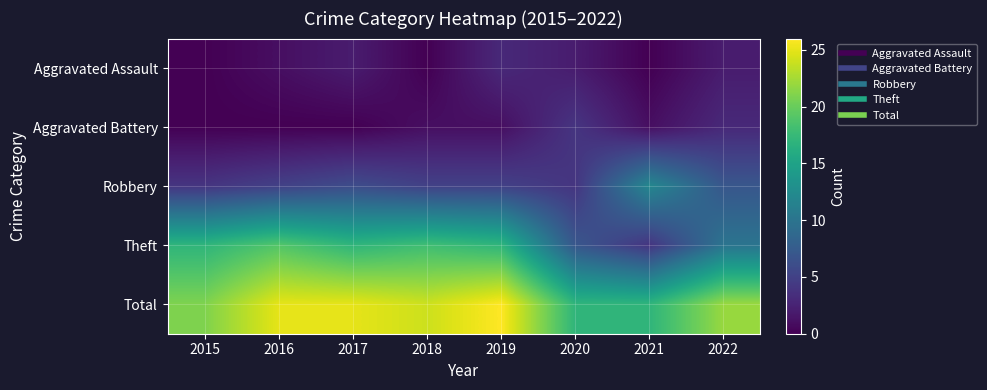

Reading left to right, list all the values displayed in this chart.

Aggravated Assault: 2015=0	2016=1	2017=2	2018=0	2019=3	2020=2	2021=0	2022=2
Aggravated Battery: 2015=0	2016=0	2017=0	2018=1	2019=1	2020=4	2021=1	2022=3
Robbery: 2015=4	2016=5	2017=6	2018=5	2019=5	2020=4	2021=12	2022=7
Theft: 2015=17	2016=19	2017=17	2018=18	2019=17	2020=7	2021=4	2022=10
Total: 2015=21	2016=25	2017=25	2018=24	2019=26	2020=17	2021=17	2022=22